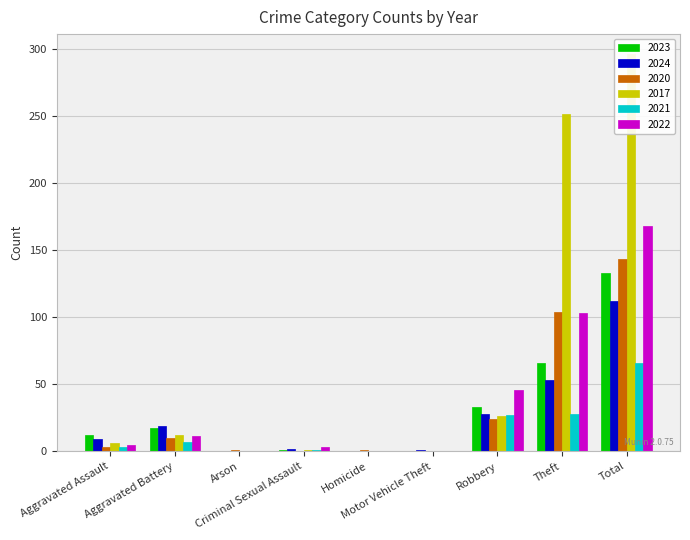

The value of 2021 at Homicide is 43. True or false?

False